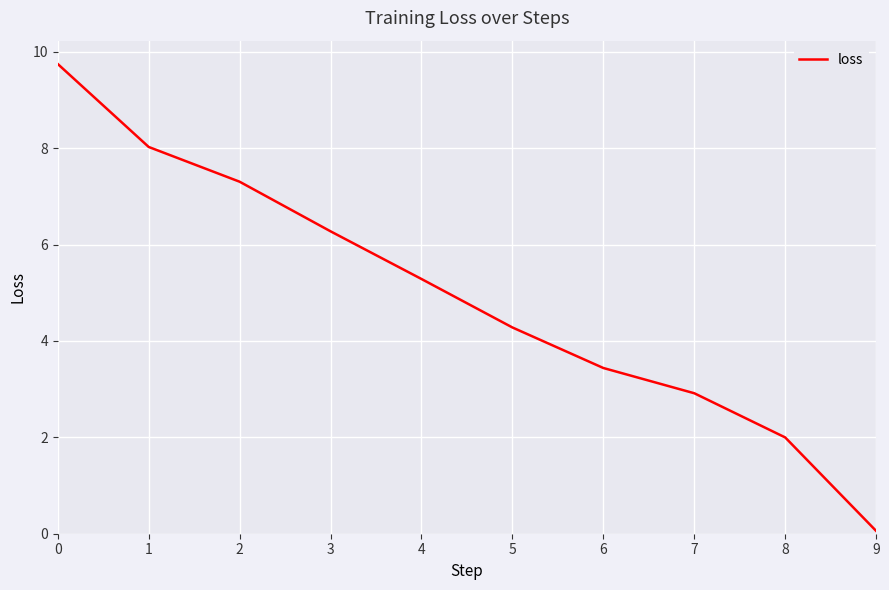

Reading left to right, list all the values displayed in this chart.

9.7	8.0	7.3	6.3	5.3	4.3	3.4	2.9	2.0	0.1